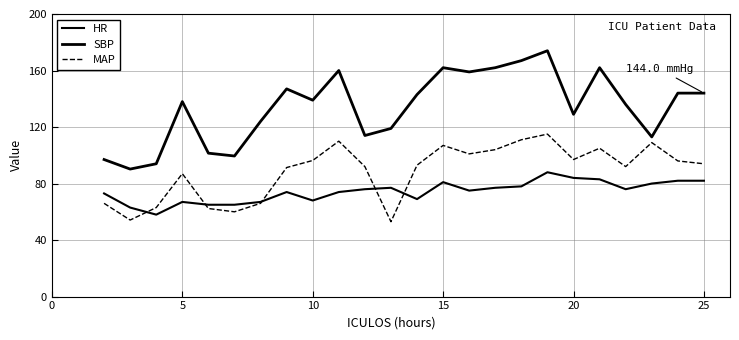

True or false: SBP has more than 0 points higher than both neighbors.

True